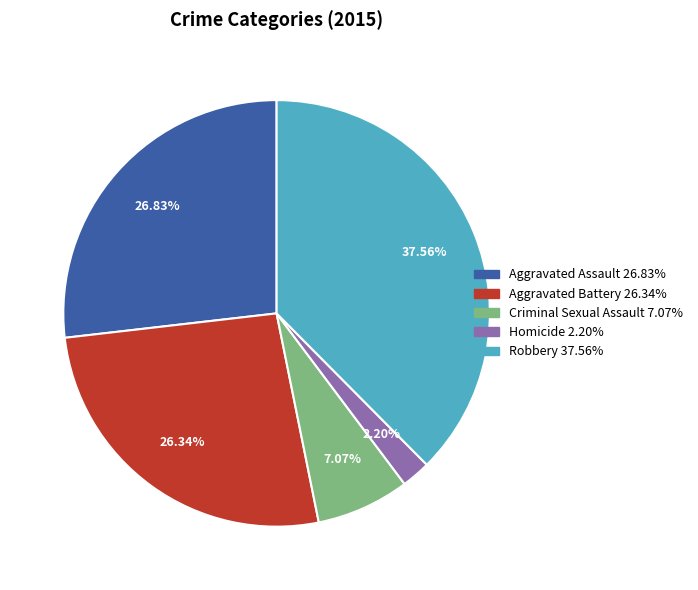

Approximately how many times larger is the value at Robbery compared to Aggravated Assault?

1.4